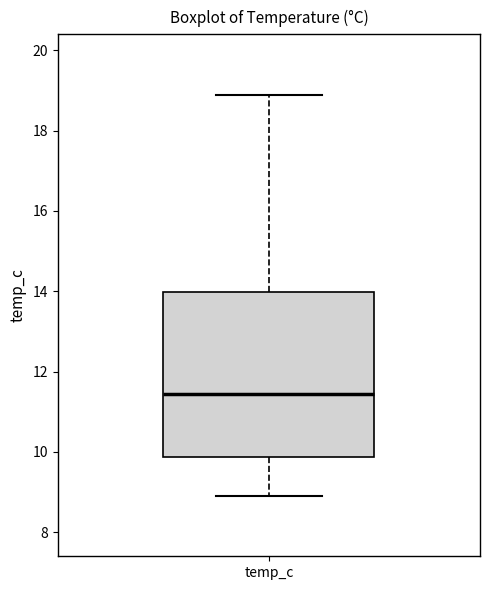

Transcribe this box plot: give where the median line is, the range the box spans, and where the two whiskers end, as read against the y-axis. The values are not printed on the chart, so give them approximately, as read against the axis.

median 11.4, box 9.8 to 14.0, whiskers 9.0 to 19.0